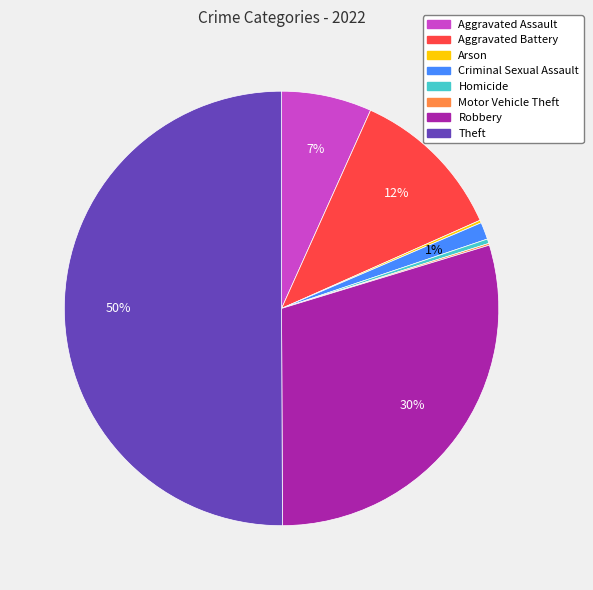

Between Aggravated Assault and Aggravated Battery, which is larger?

Aggravated Battery